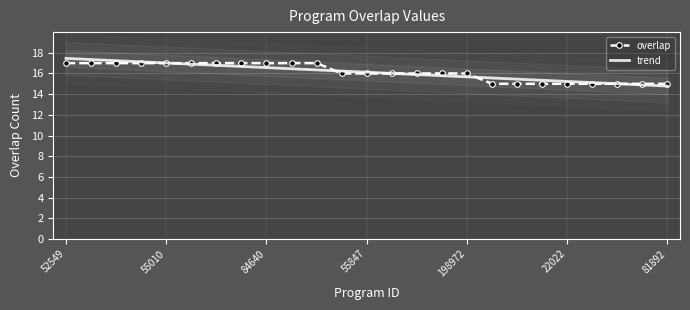

How many lines are shown in the chart?

2